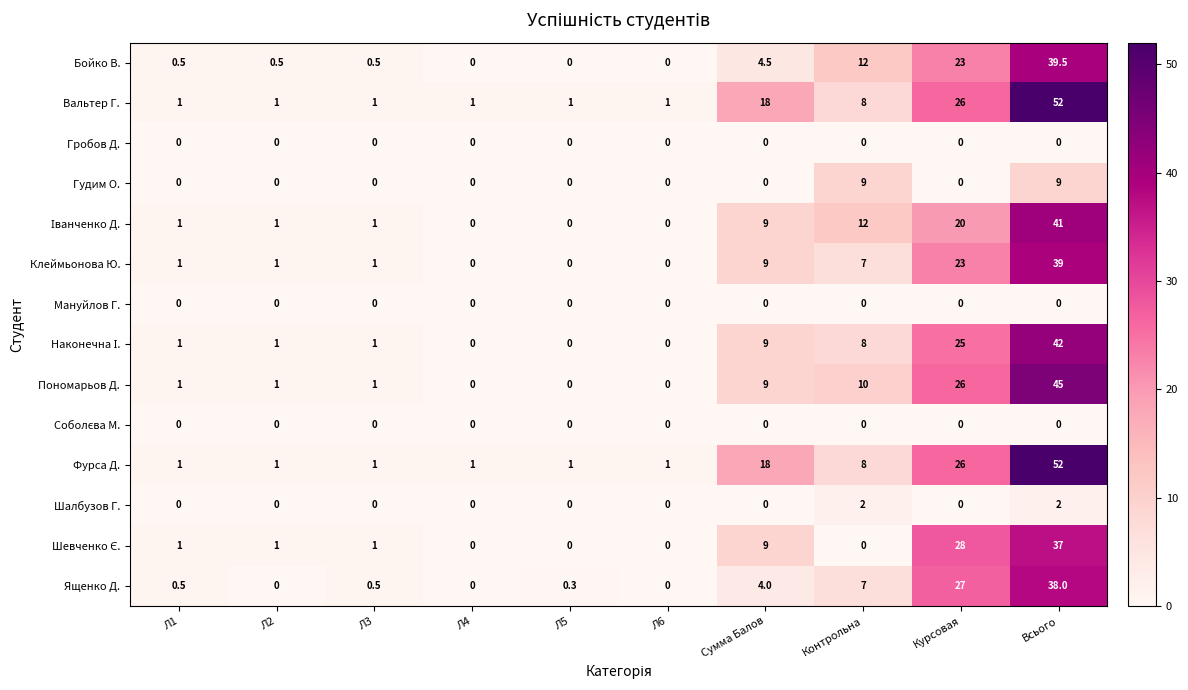

Is it true that Фурса Д. equals 26.0 at Курсовая?

True